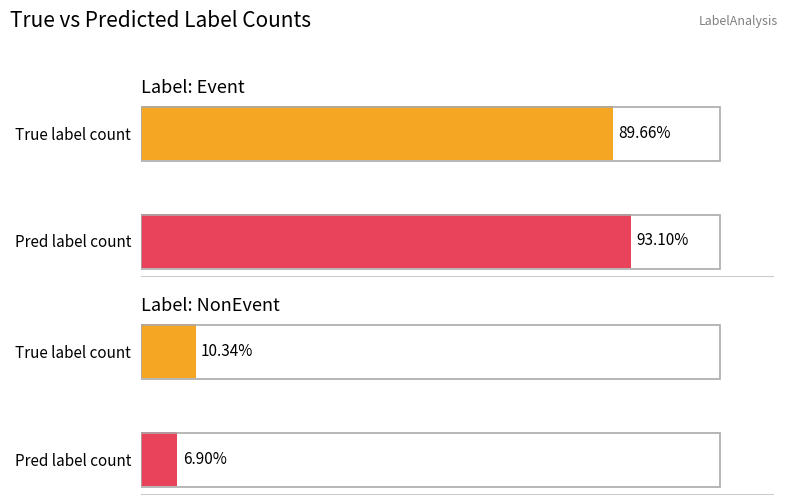

At which category is the sum across all series the highest?

true_label